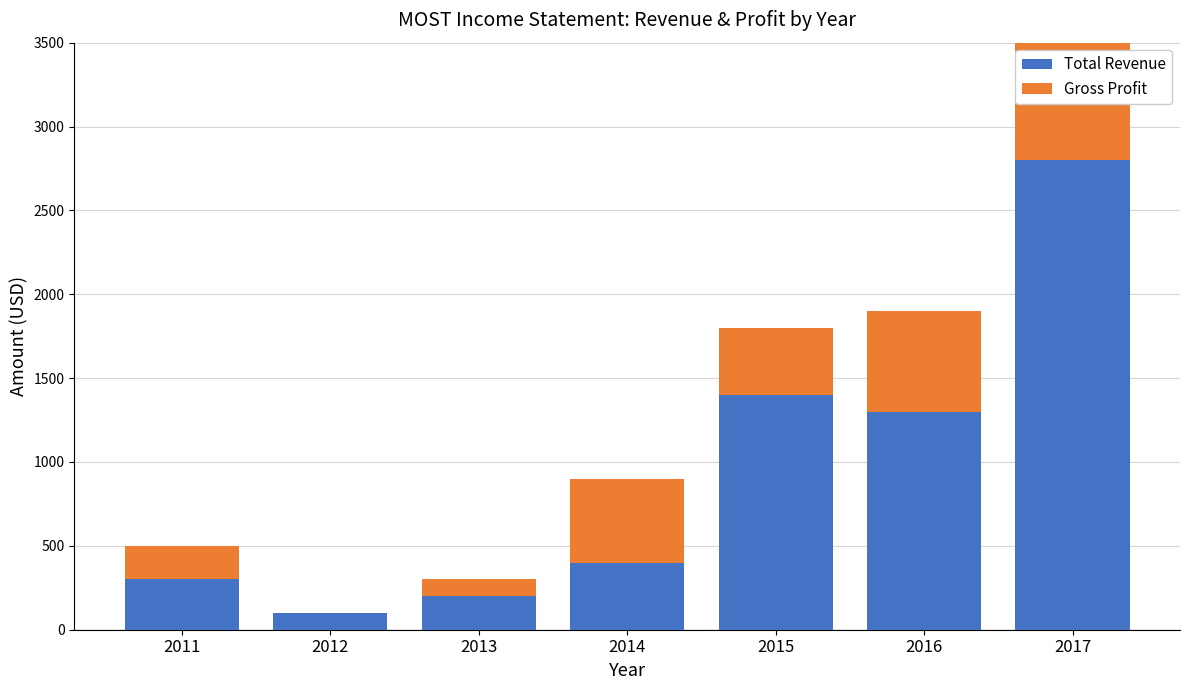

Where is Total Revenue nearest to the value 1800?

2015